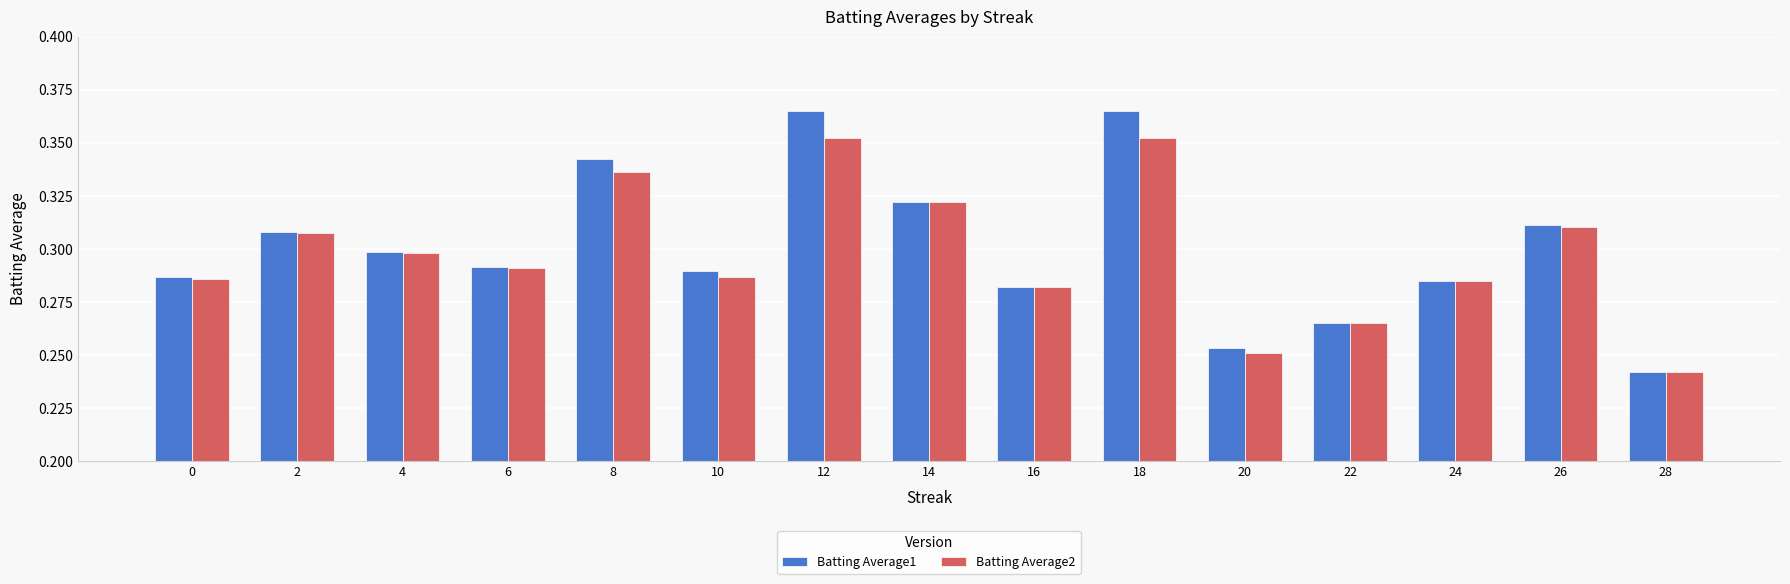

What are all the series names shown in the legend?

Batting Average1, Batting Average2